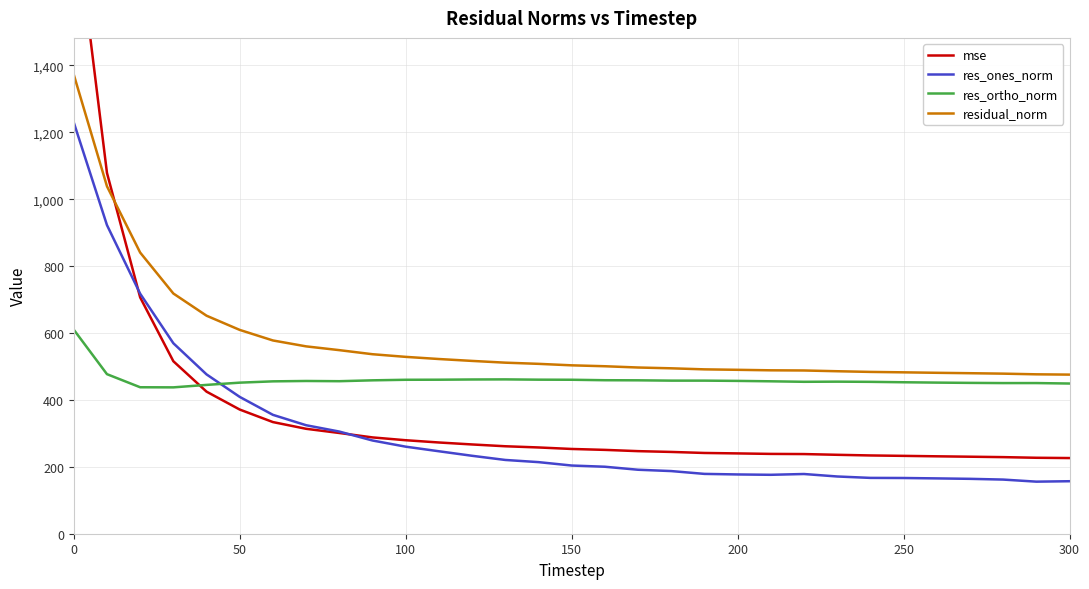

The res_ortho_norm series shows 295.8 at 100. True or false?

False